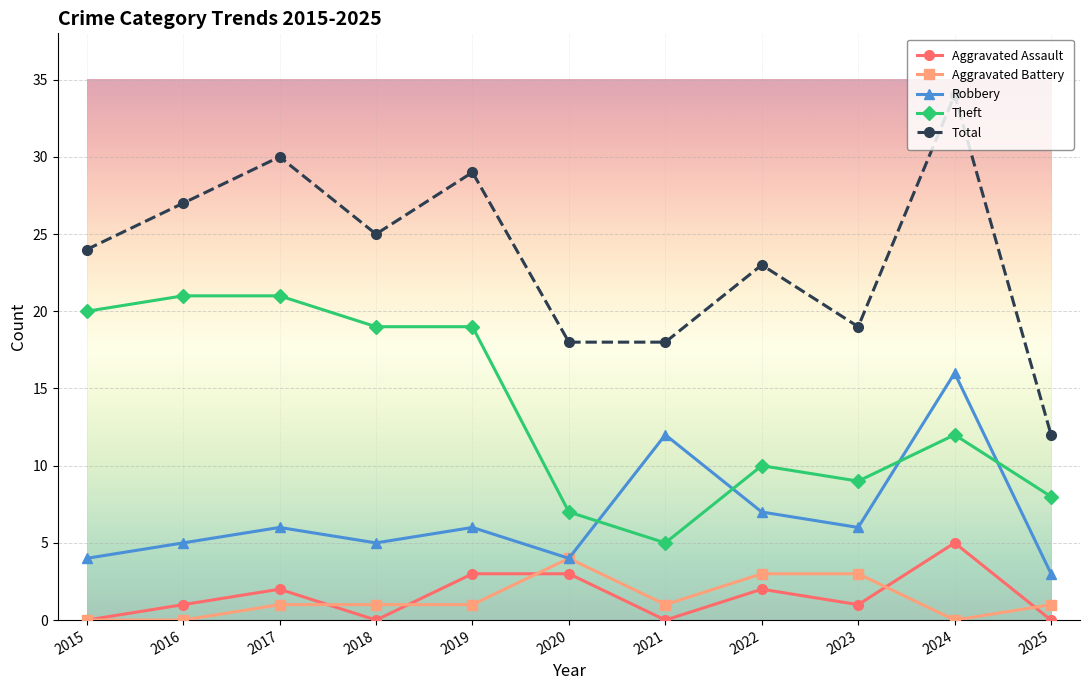

True or false: Robbery and Total intersect in this chart.

False